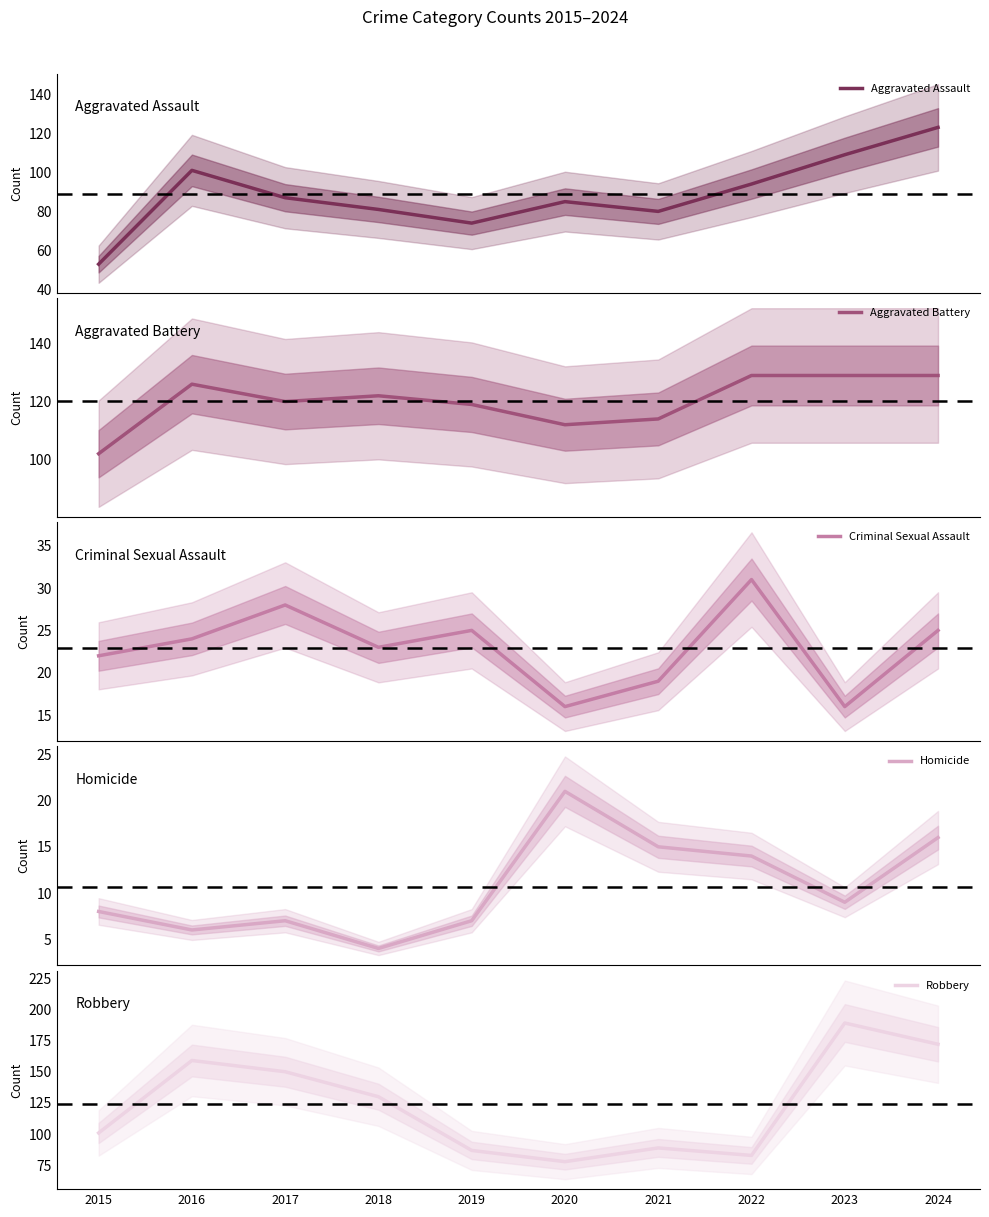

At how many categories does at least one series exceed 43?

10